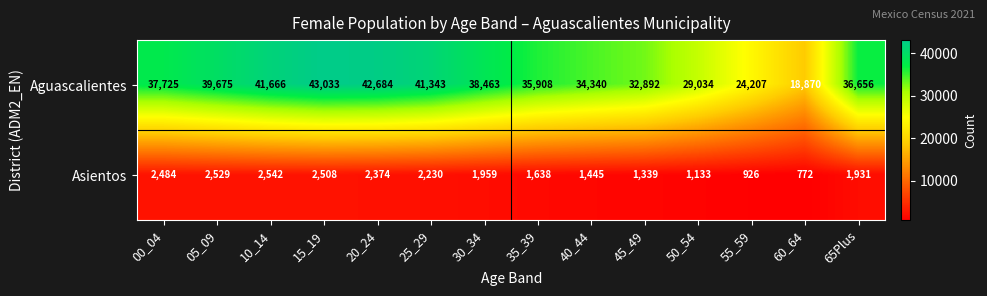

The Aguascalientes series shows 11147 at 00_04. True or false?

False